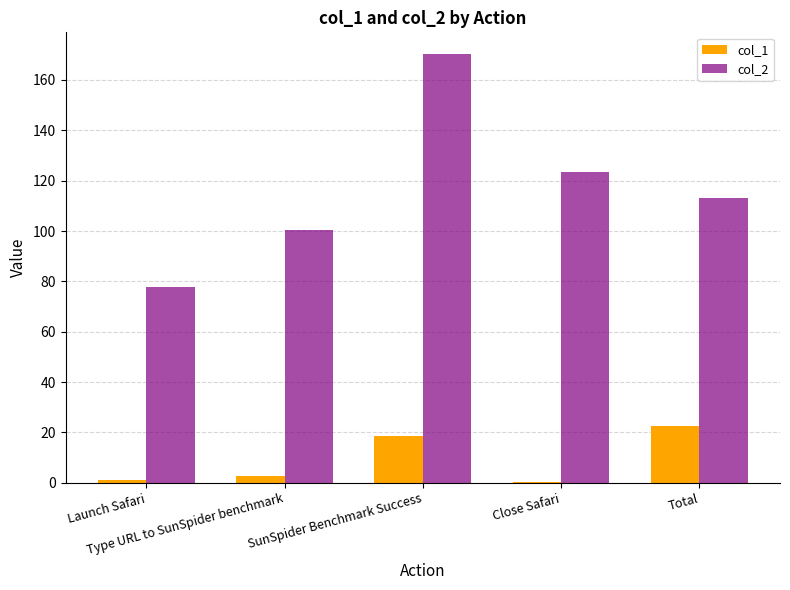

Does the chart contain stacked bars?

No